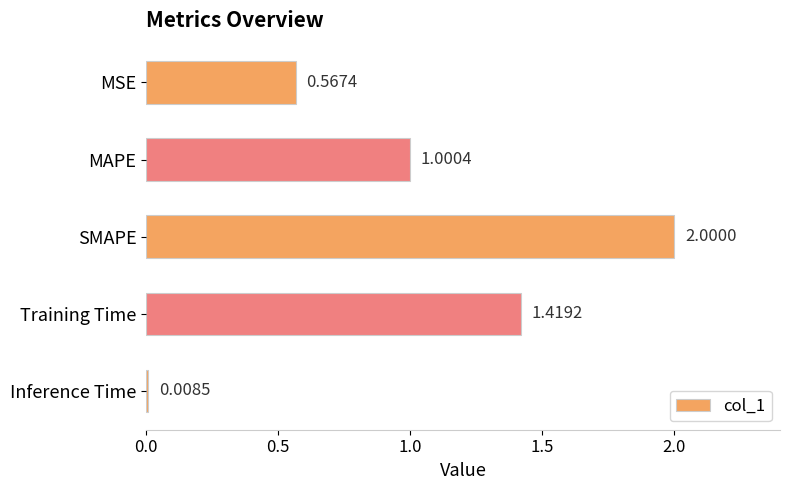

How many values exceed 1?

3